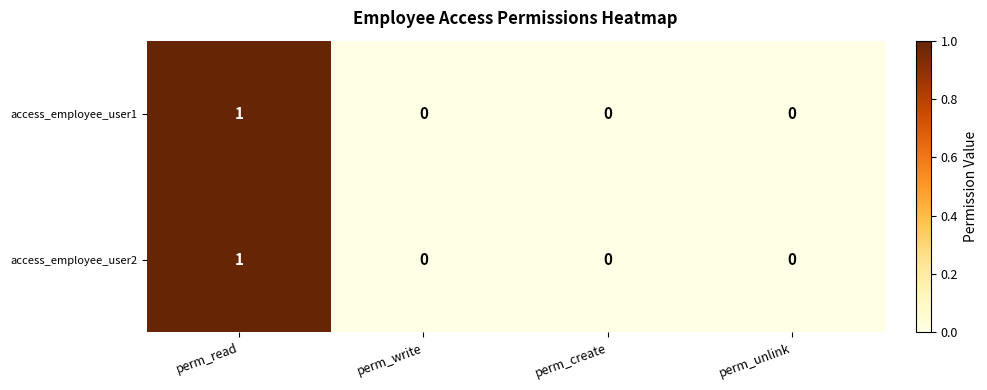

How many data points does each series have?

4